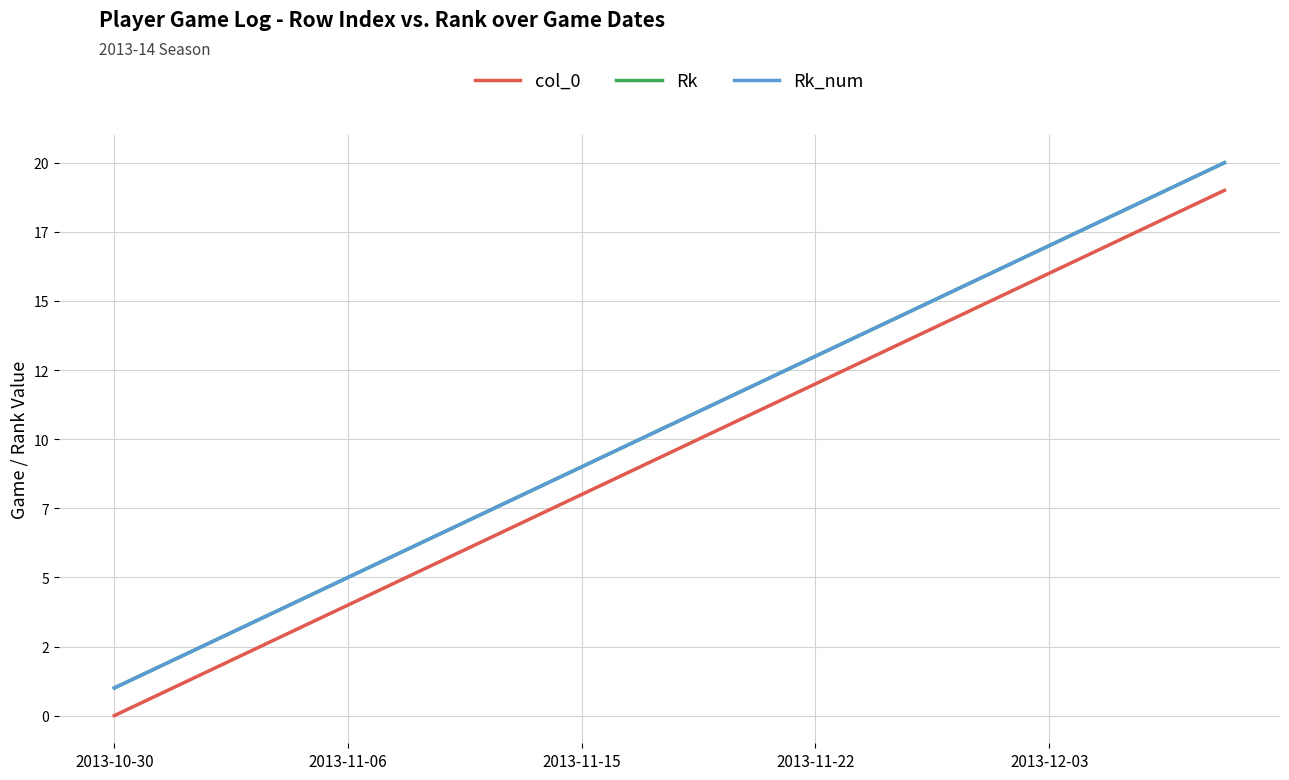

What is the difference between the second highest and minimum values in the Rk_num series?

18